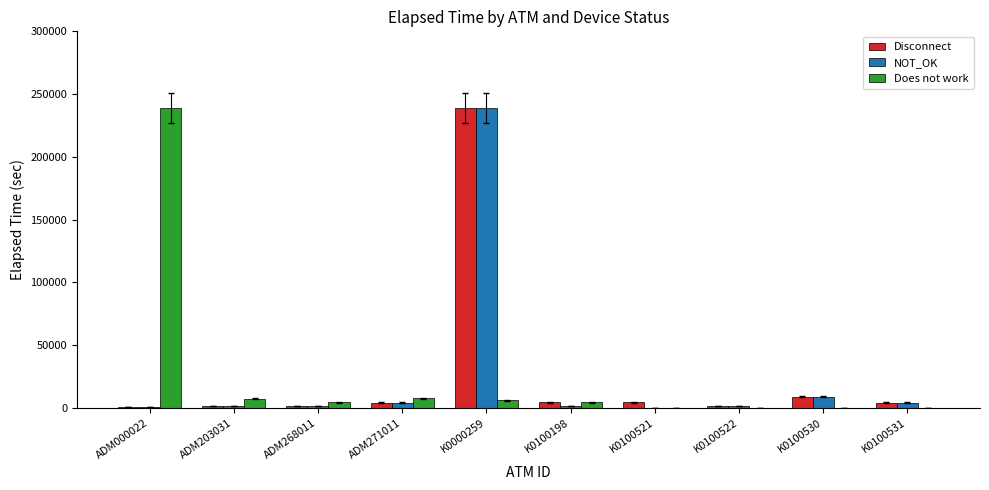

What is the spread (max minus min) of values at K0100522?

1755